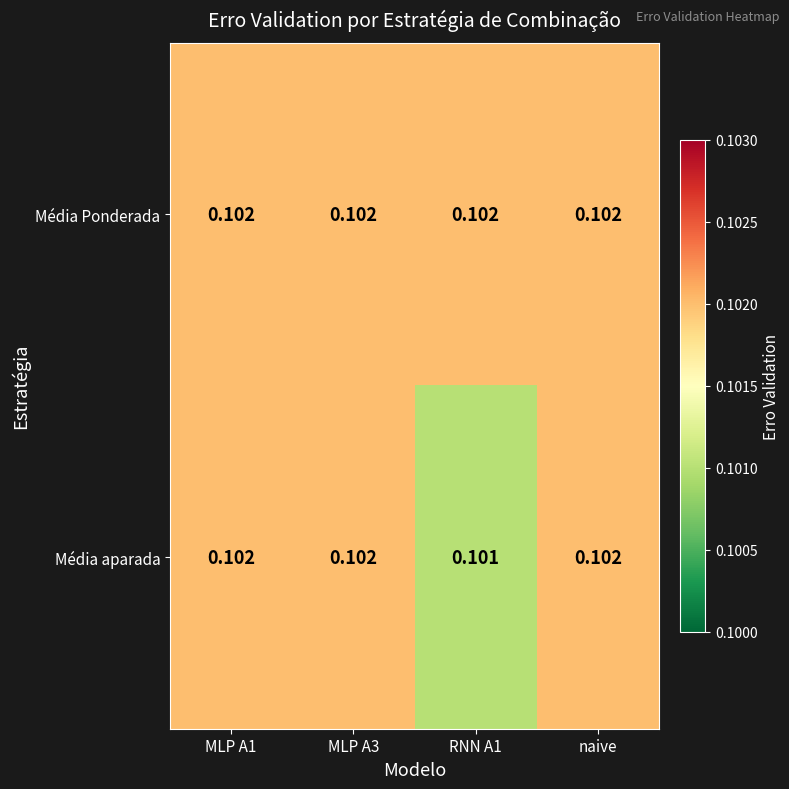

Which series has the widest spread of values?

Média aparada